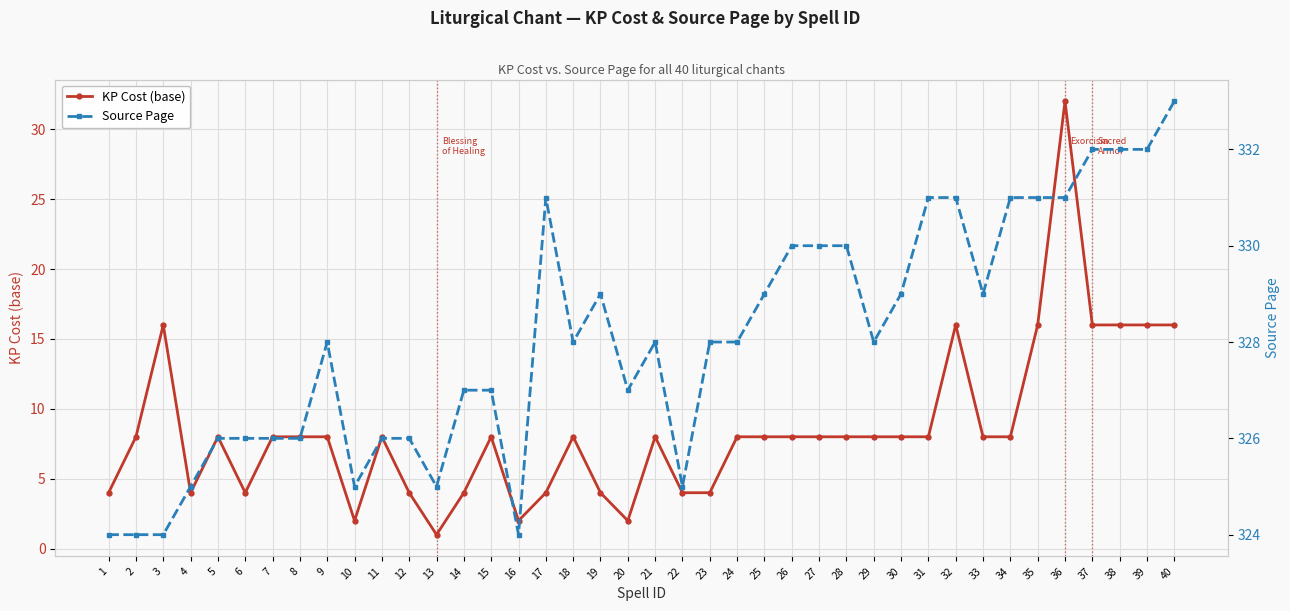

The Source Page series shows 325 at 13. True or false?

True